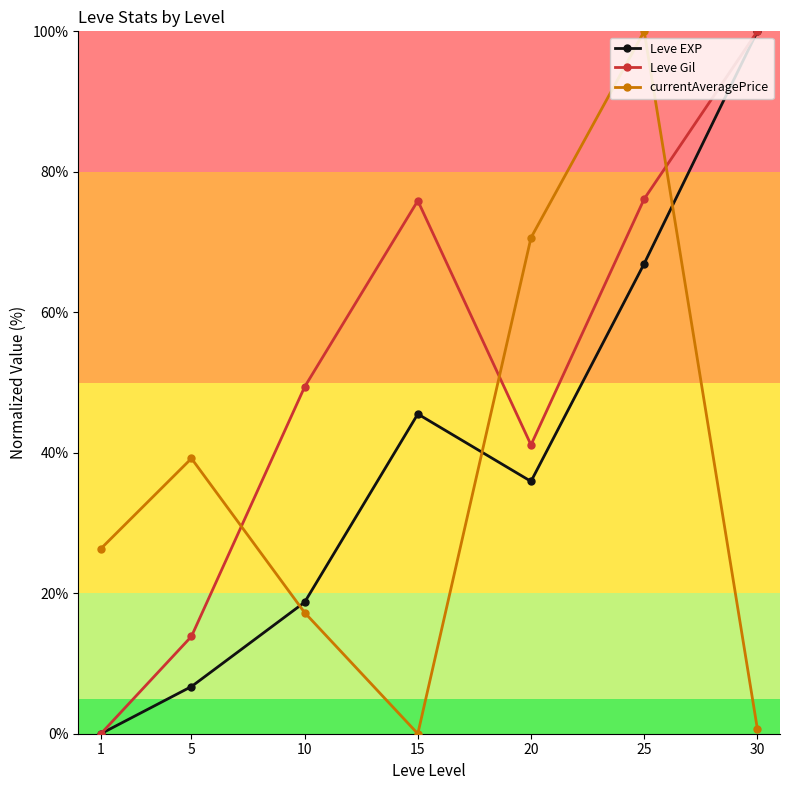

What is the sum of the currentAveragePrice values at 25 and 5?

139.2